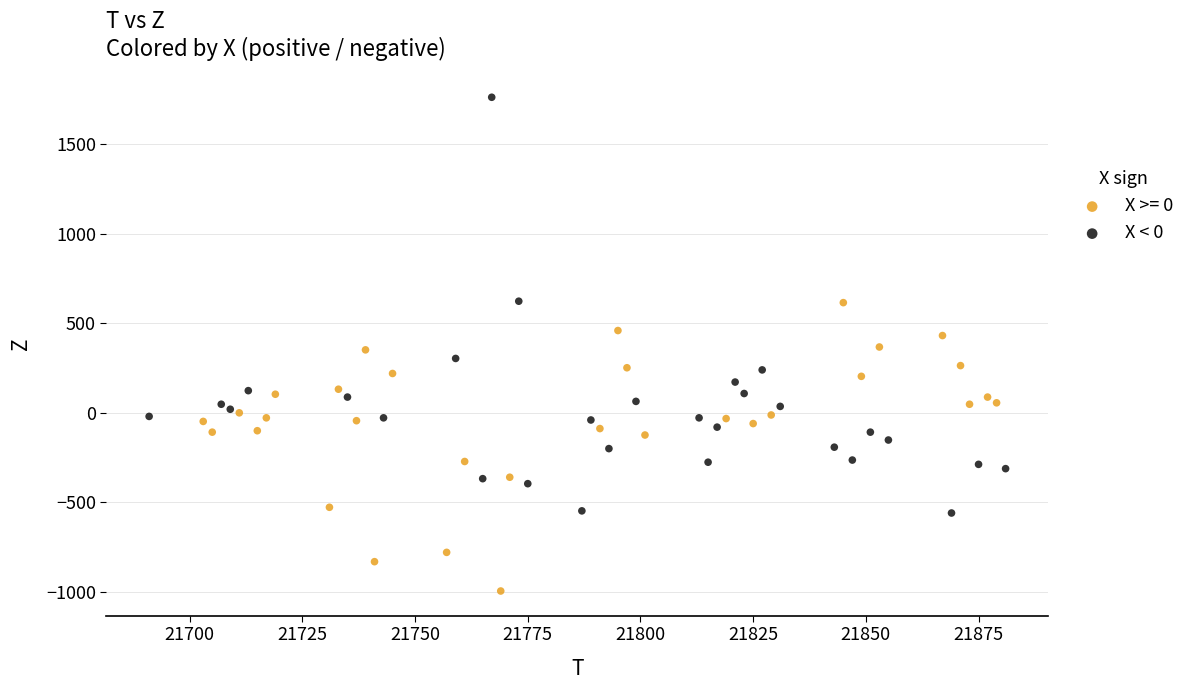

Which series contains the highest Y value?

X < 0